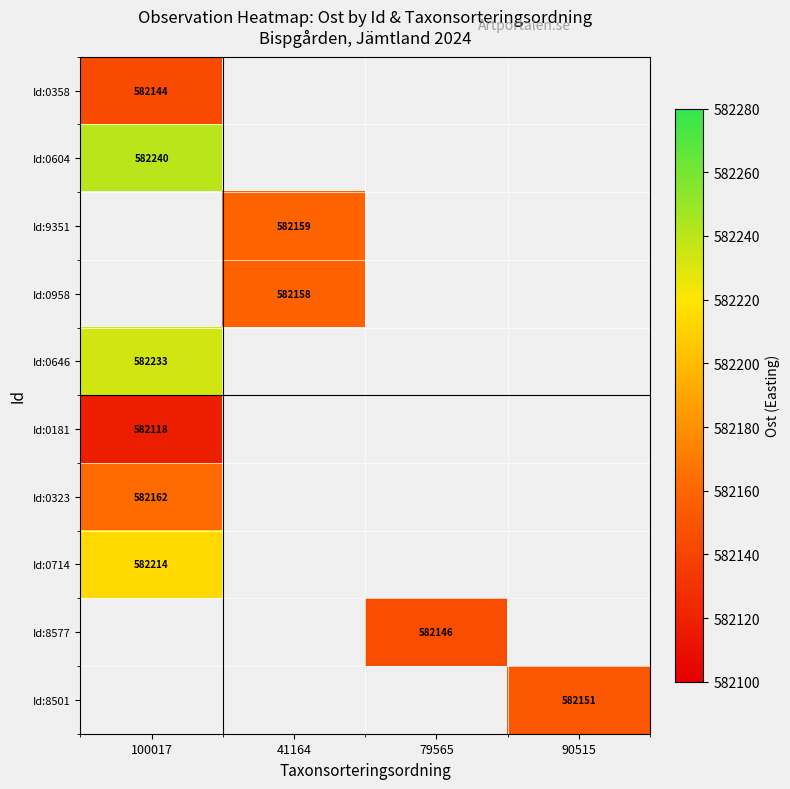

The Id:0646 series shows 582233 at 100017. True or false?

True